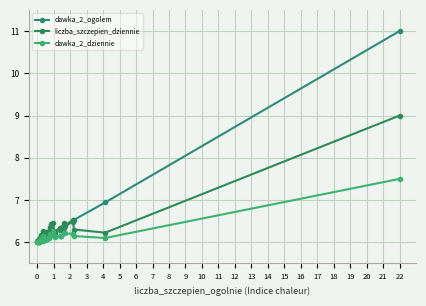

How many series are shown in this chart?

3